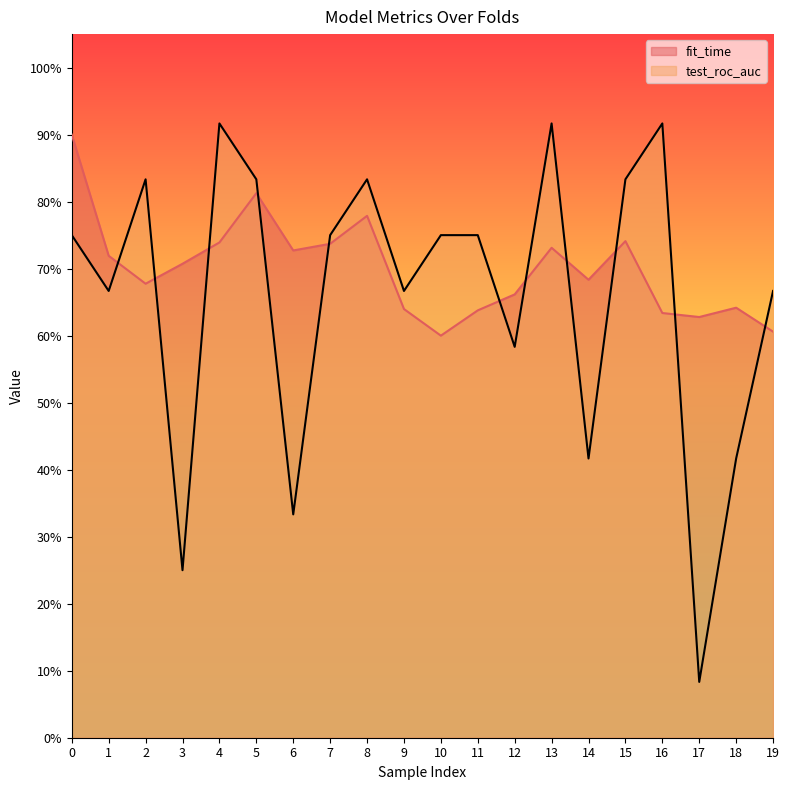

The value of test_roc_auc at 15 is 1.4. True or false?

False